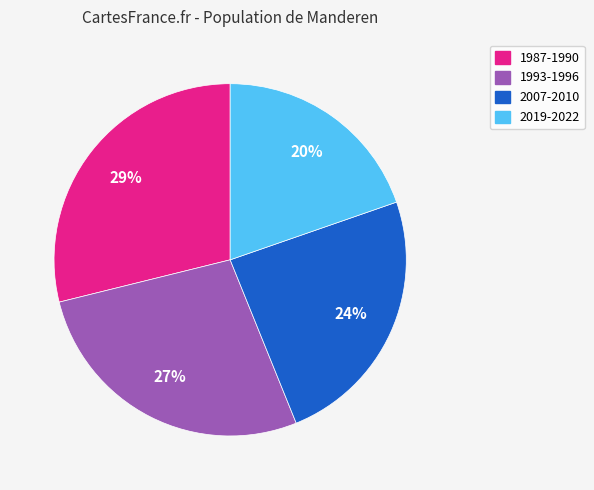

Is there a majority slice in this chart?

No